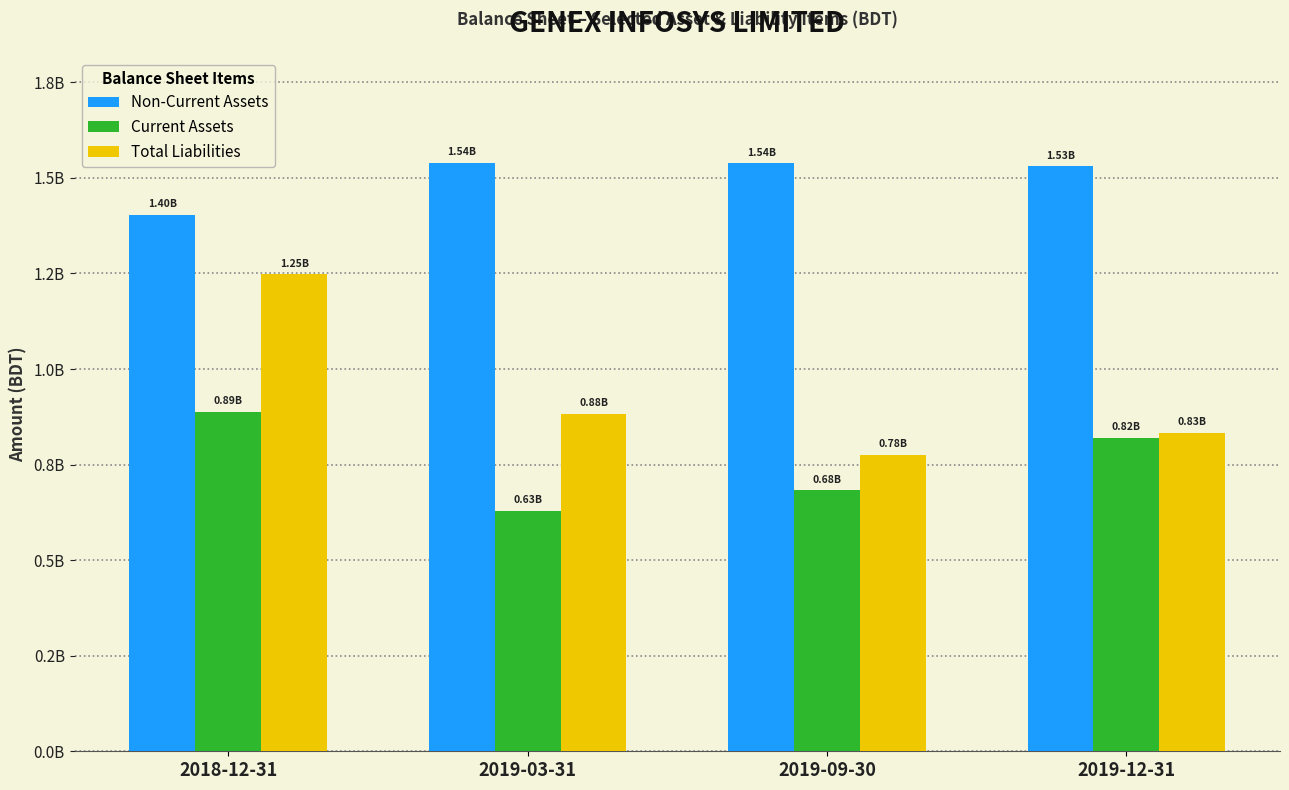

What position from the left is 2019-12-31?

4